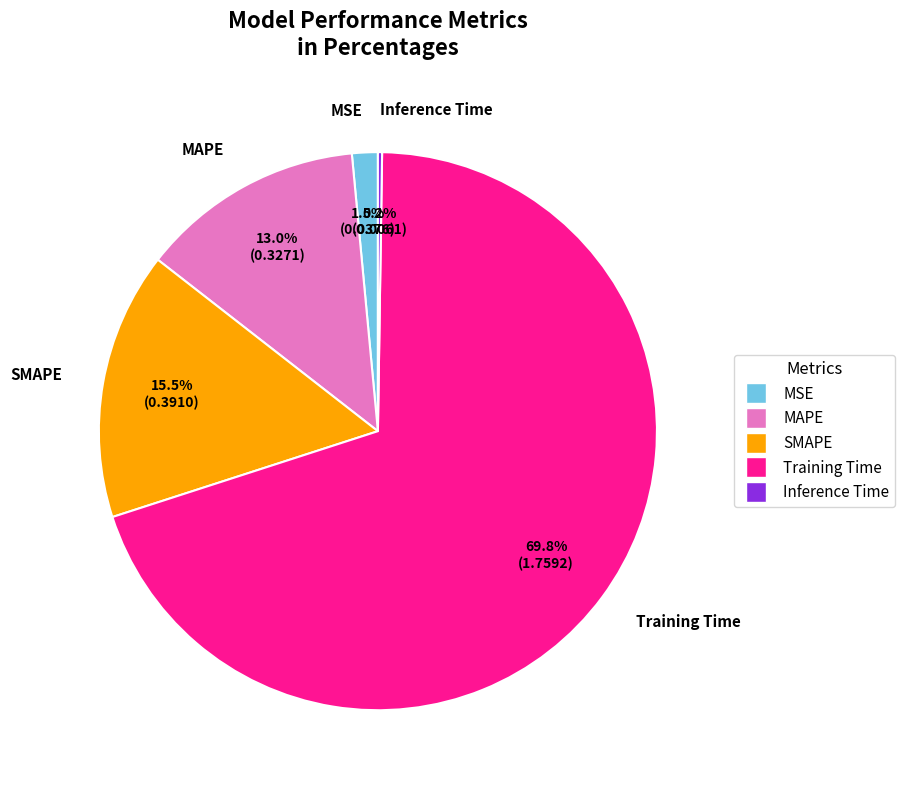

What is the majority slice?

Training Time